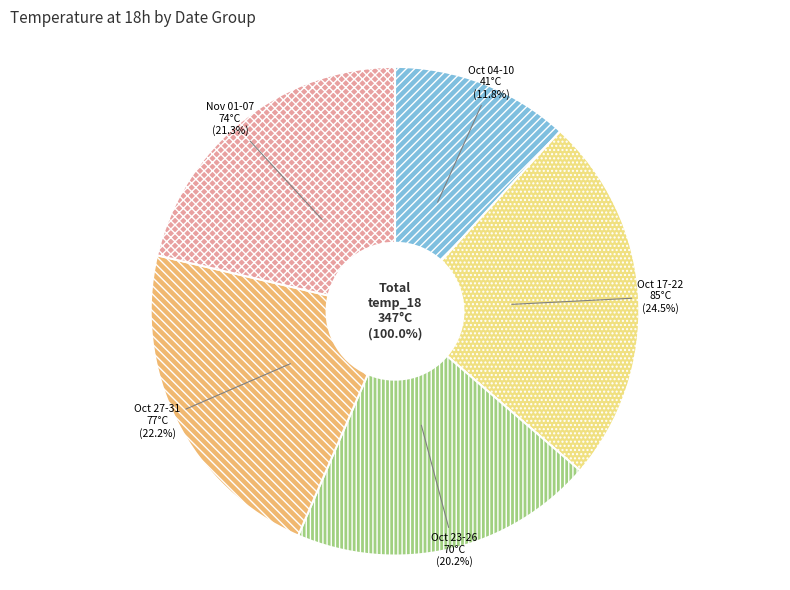

Is there a majority slice in this chart?

No